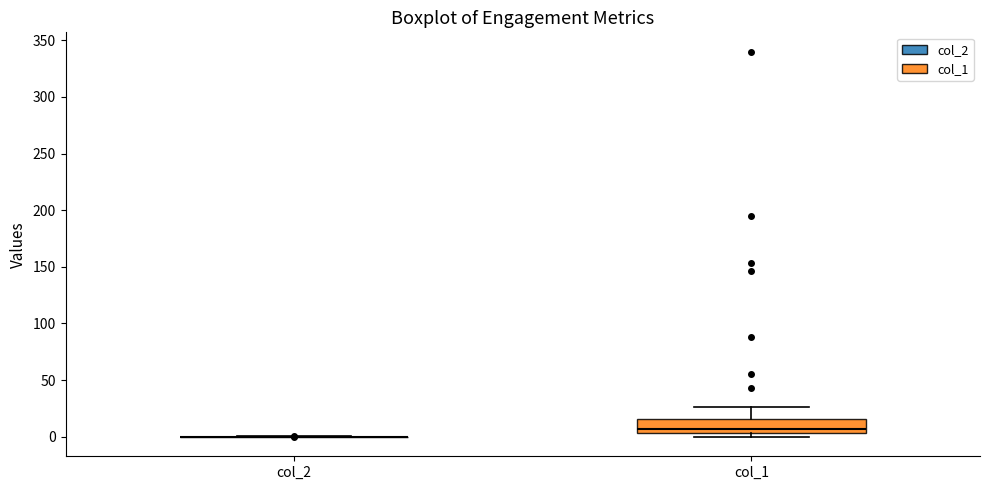

Reading left to right, transcribe this box plot: for each box, give where its median line is, the range the box spans, and where its two whiskers end, as read against the y-axis. The values are not printed on the chart, so give them approximately, as read against the axis.

col_2: box collapsed to a line at 0, whiskers 0 to 0
col_1: median 5 (just above the box's lower edge), box 5 to 15, whiskers 0 to 25